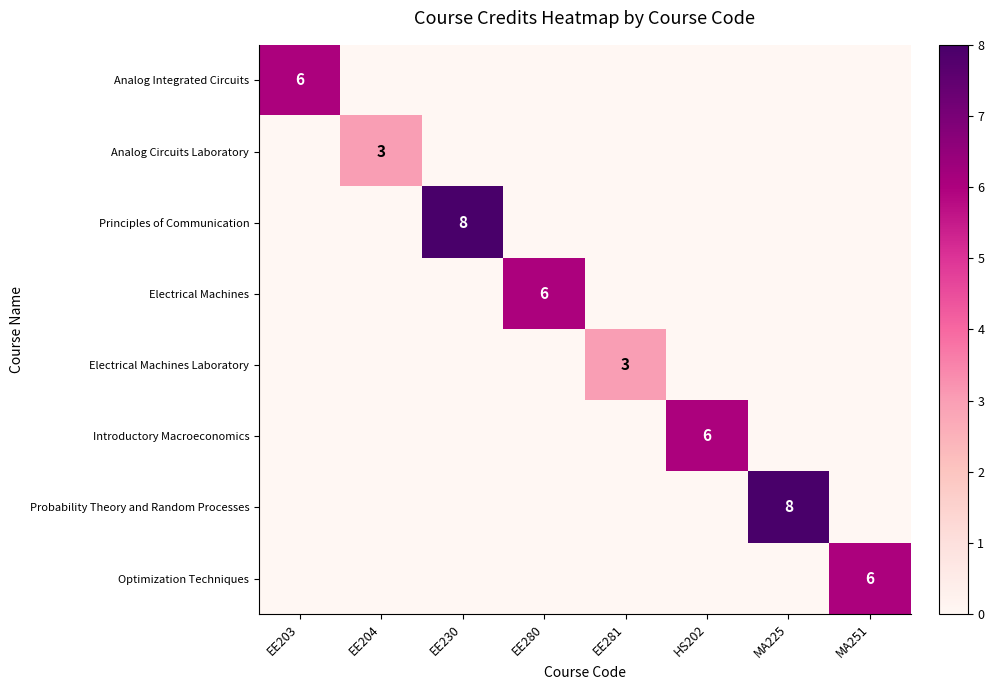

At which category is the sum across all series the highest?

EE230